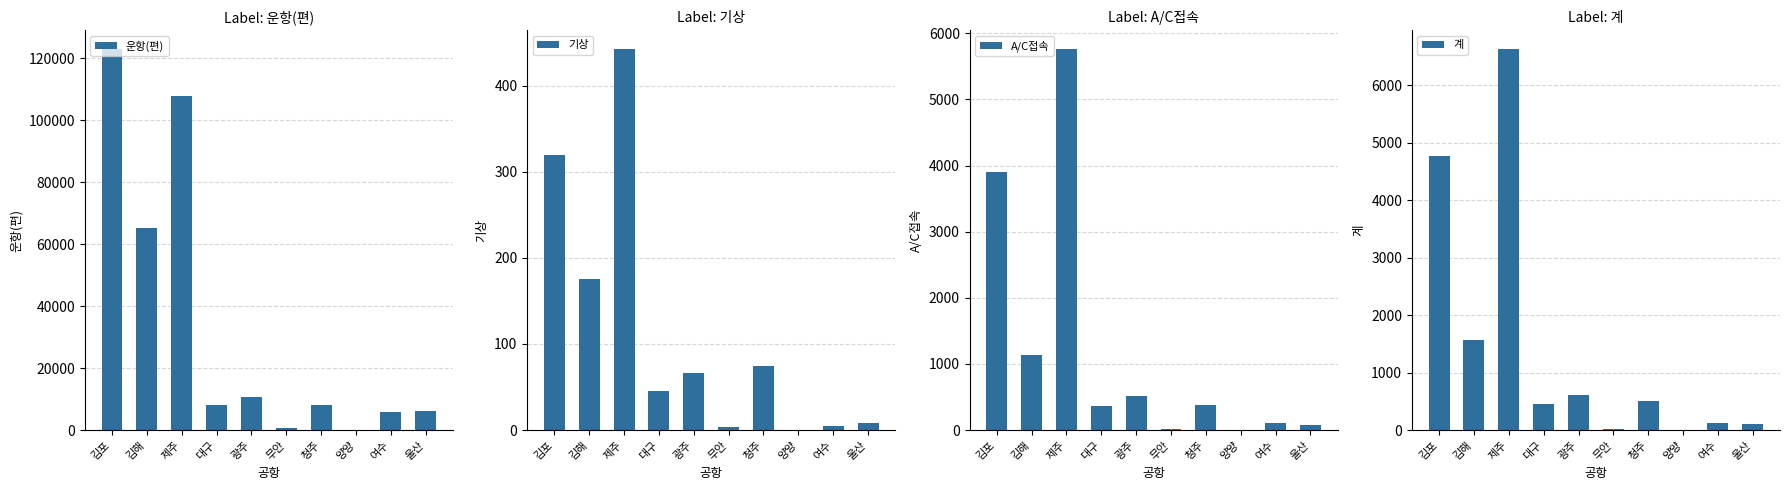

Reading left to right, what are all the values shown in this chart?

운항(편): 김포=122931	김해=65325	제주=107721	대구=8215	광주=10691	무안=742	청주=8244	양양=59	여수=5797	울산=6110
기상: 김포=319	김해=176	제주=442	대구=45	광주=66	무안=4	청주=75	양양=0	여수=5	울산=8
A/C접속: 김포=3899	김해=1138	제주=5758	대구=363	광주=518	무안=12	청주=386	양양=0	여수=105	울산=77
계: 김포=4767	김해=1573	제주=6622	대구=452	광주=607	무안=18	청주=504	양양=2	여수=126	울산=98